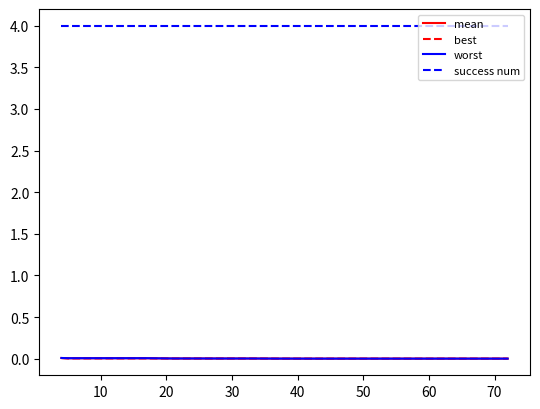

Which series has the largest range (max minus min)?

worst